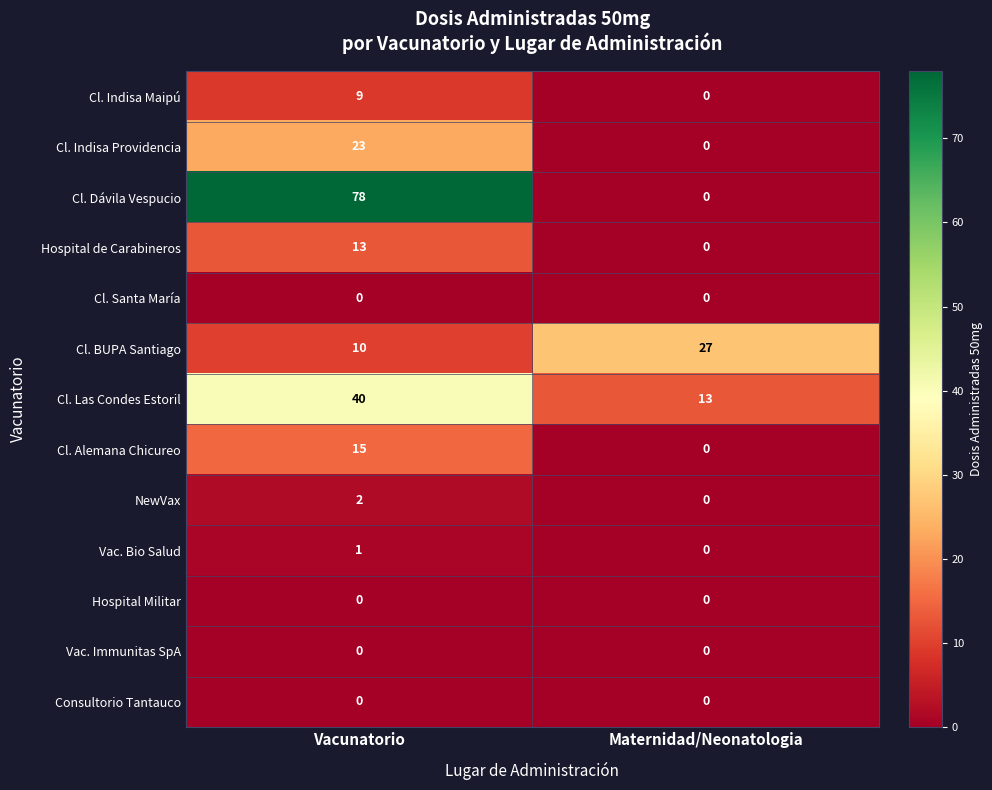

Reading left to right, transcribe all the data shown in this chart.

Cl. Indisa Maipú: 9	0
Cl. Indisa Providencia: 23	0
Cl. Dávila Vespucio: 78	0
Hospital de Carabineros: 13	0
Cl. Santa María: 0	0
Cl. BUPA Santiago: 10	27
Cl. Las Condes Estoril: 40	13
Cl. Alemana Chicureo: 15	0
NewVax: 2	0
Vac. Bio Salud: 1	0
Hospital Militar: 0	0
Vac. Immunitas SpA: 0	0
Consultorio Tantauco: 0	0